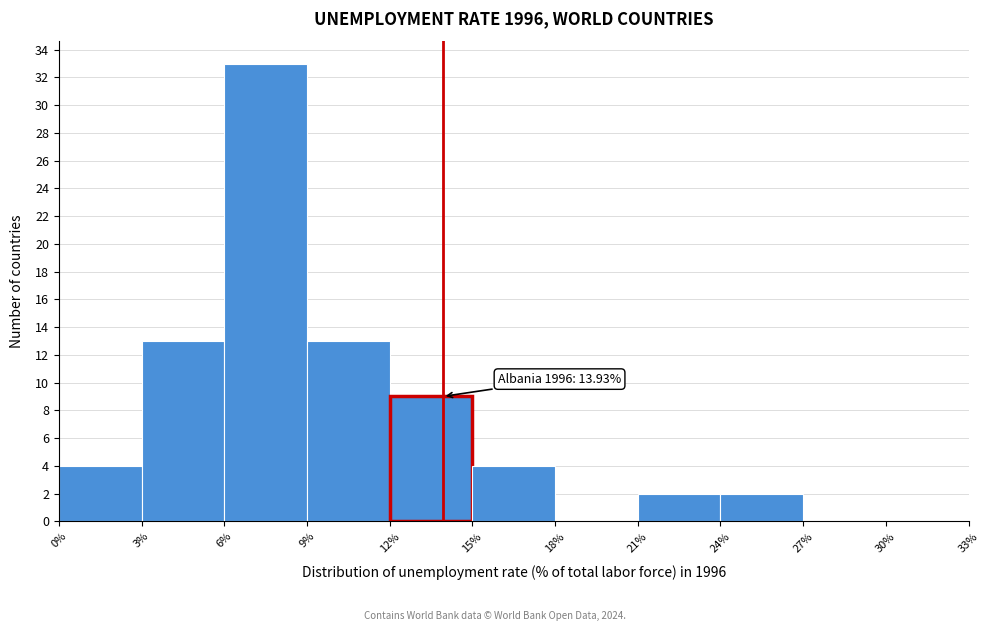

Over which range of the x-axis is the bar tallest?

6% to 9%